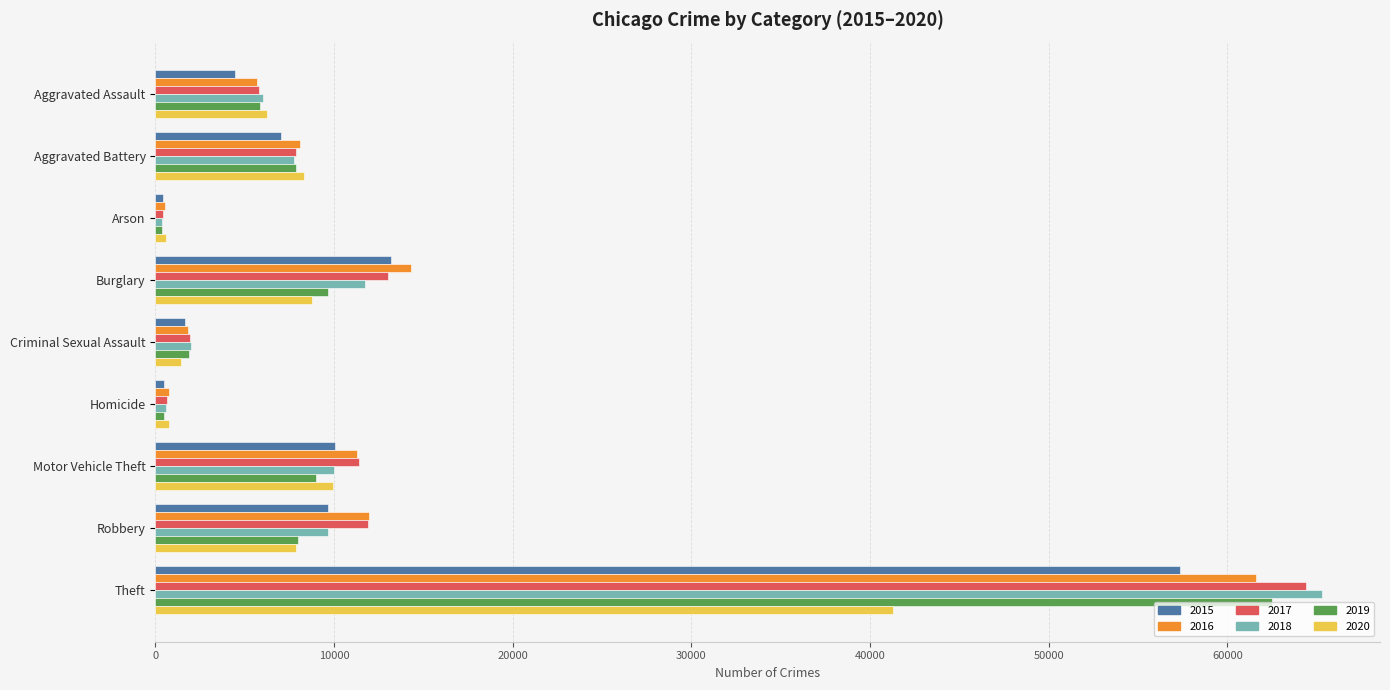

The value of 2015 at Motor Vehicle Theft is 10068. True or false?

True